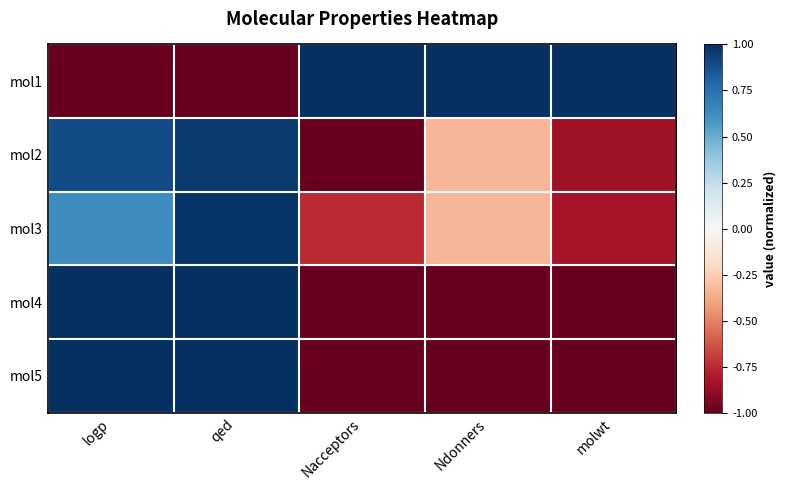

What is the maximum value shown in the chart?

1.0